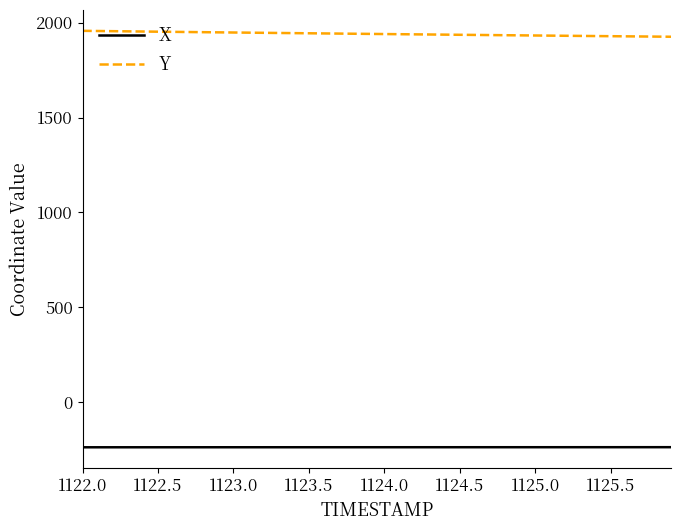

True or false: Y and X intersect in this chart.

False